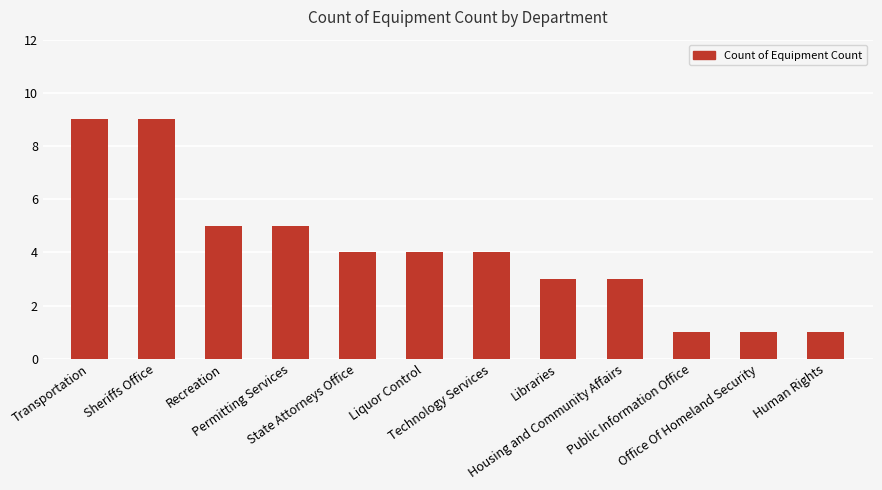

The value at Housing and Community Affairs is 1. True or false?

False